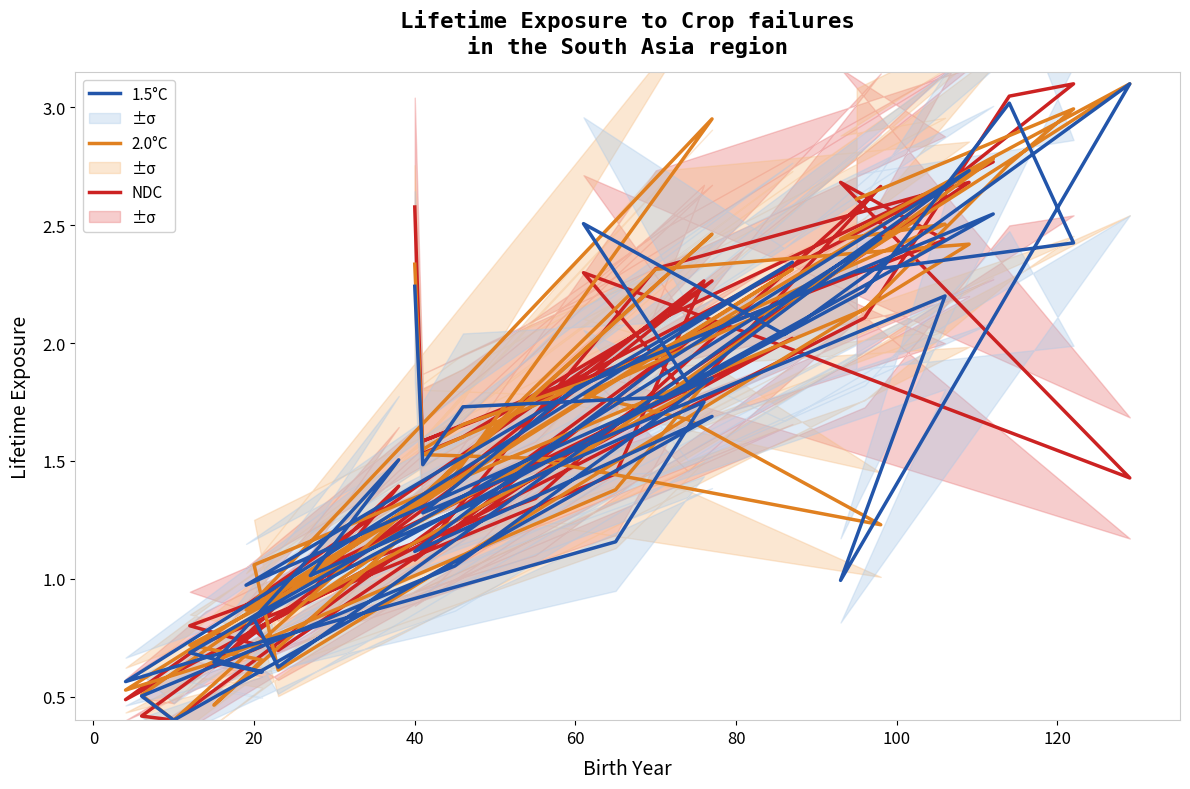

How many values in the NDC series exceed 1?

29